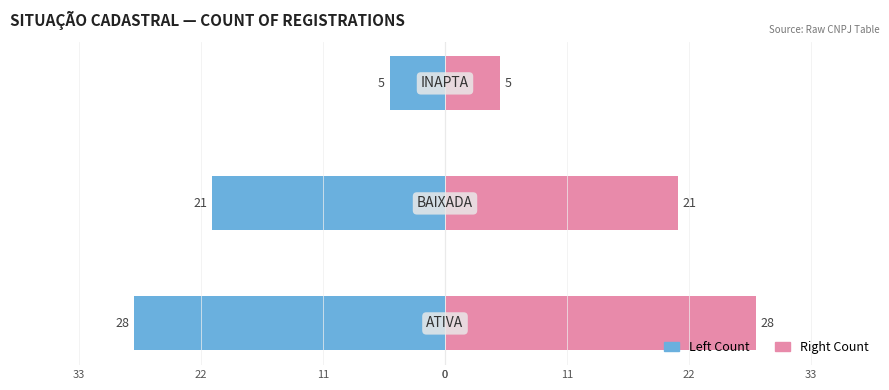

Reading left to right, transcribe all the data shown in this chart.

Count (Left): -28	-21	-5
Count (Right): 28	21	5